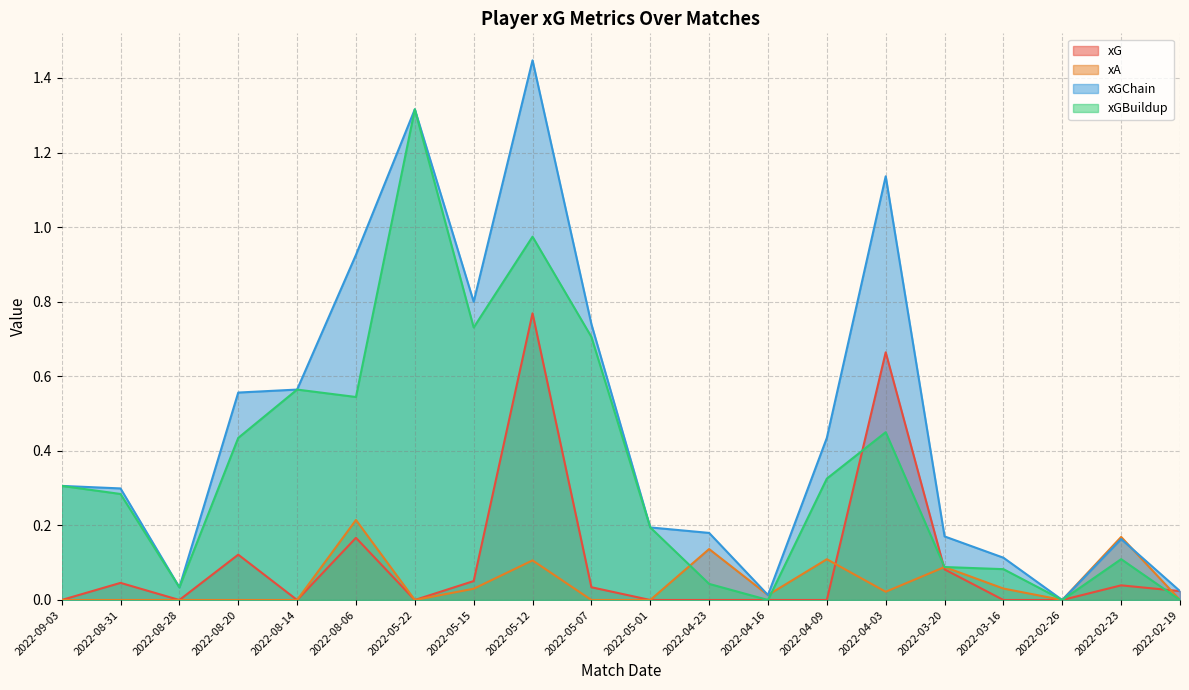

What position from the right is 2022-02-23?

2